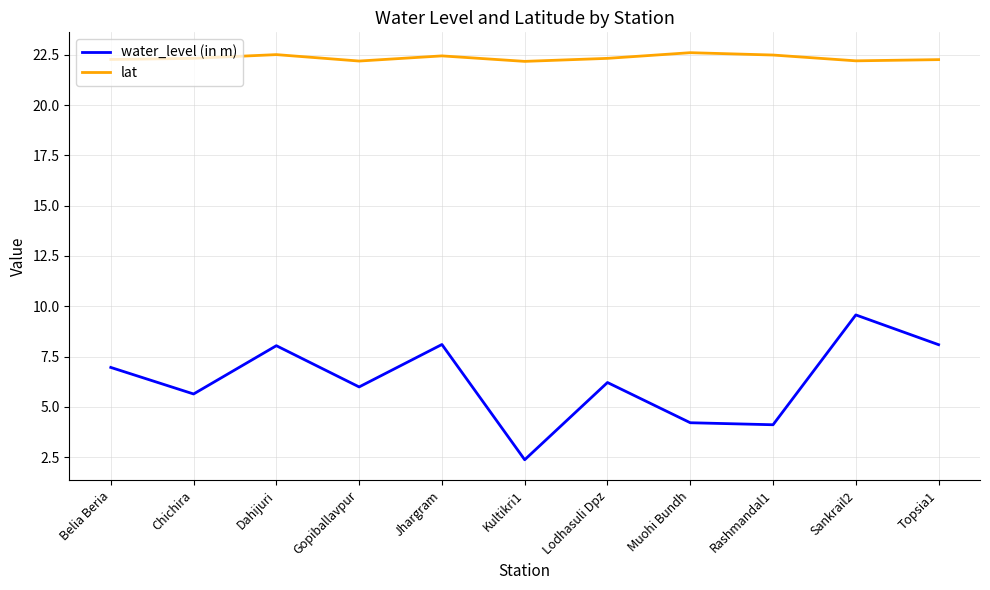

What is the spread (max minus min) of values at Rashmandal1?

18.4